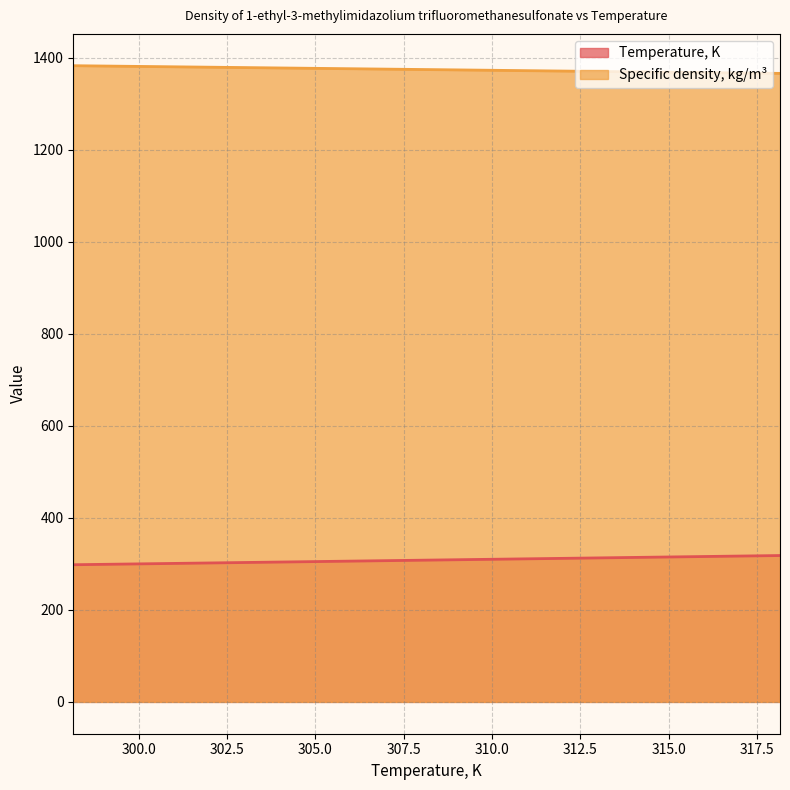

The Temperature, K series shows 313.1 at 101. True or false?

True